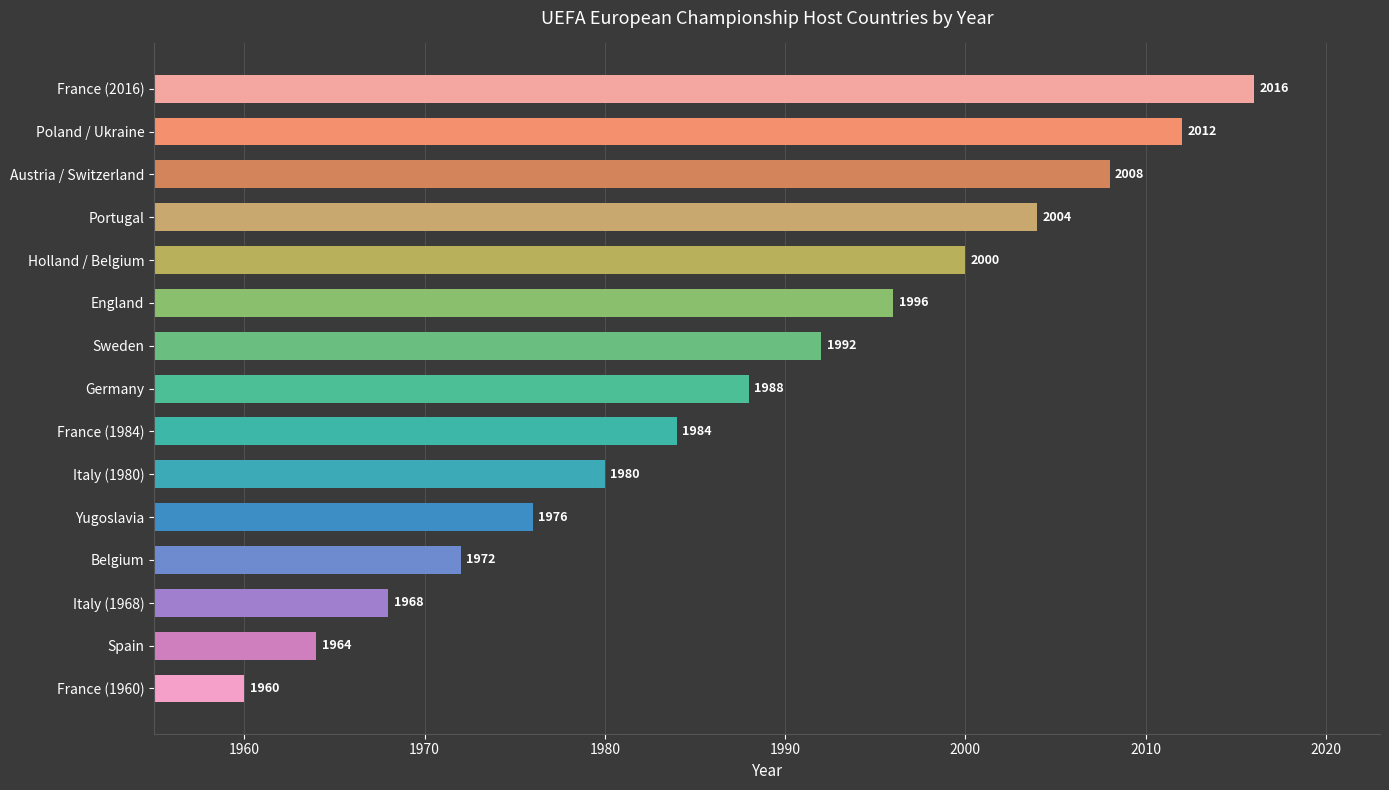

The chart shows a value of 1984 at France (1984). True or false?

True